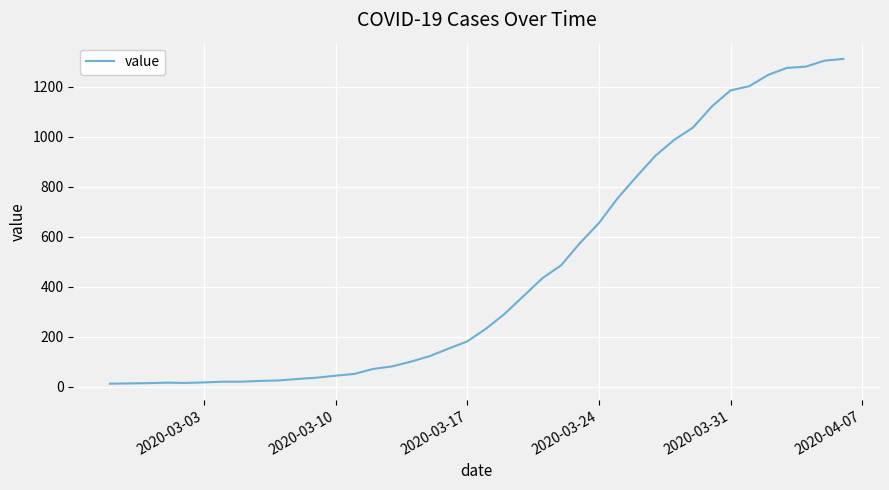

What is the maximum value shown in the chart?

1312